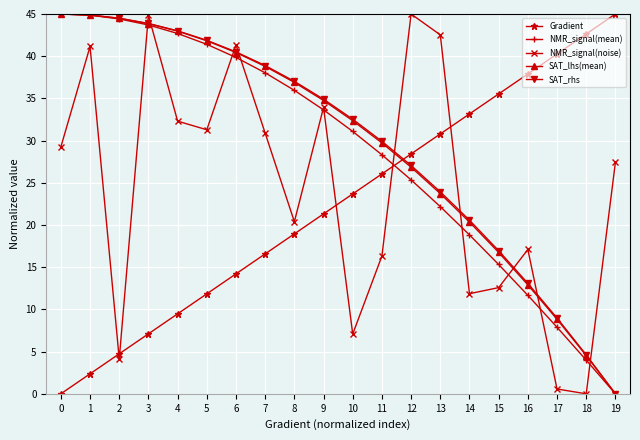

What is the difference between the highest and lowest values at 5?

30.0